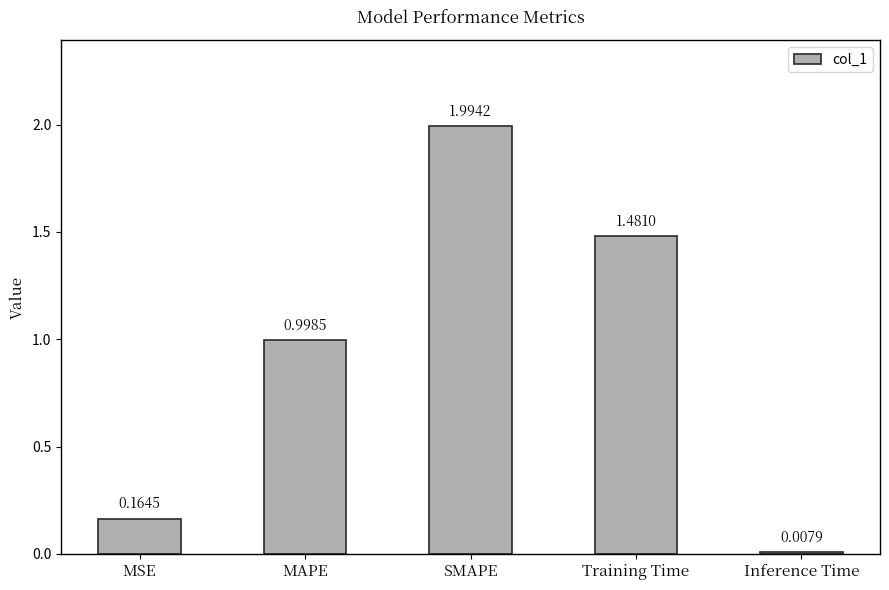

What is the maximum value shown in the chart?

2.0